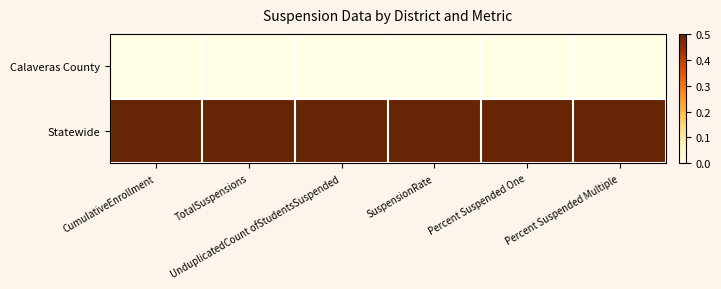

Reading left to right, extract all data points from this chart.

Calaveras County: CumulativeEnrollment=0.0	TotalSuspensions=0.0	UnduplicatedCount ofStudentsSuspended=0.0	SuspensionRate=0.0	Percent Suspended One=0.0	Percent Suspended Multiple=0.0
Statewide: CumulativeEnrollment=0.5	TotalSuspensions=0.5	UnduplicatedCount ofStudentsSuspended=0.5	SuspensionRate=0.5	Percent Suspended One=0.5	Percent Suspended Multiple=0.5